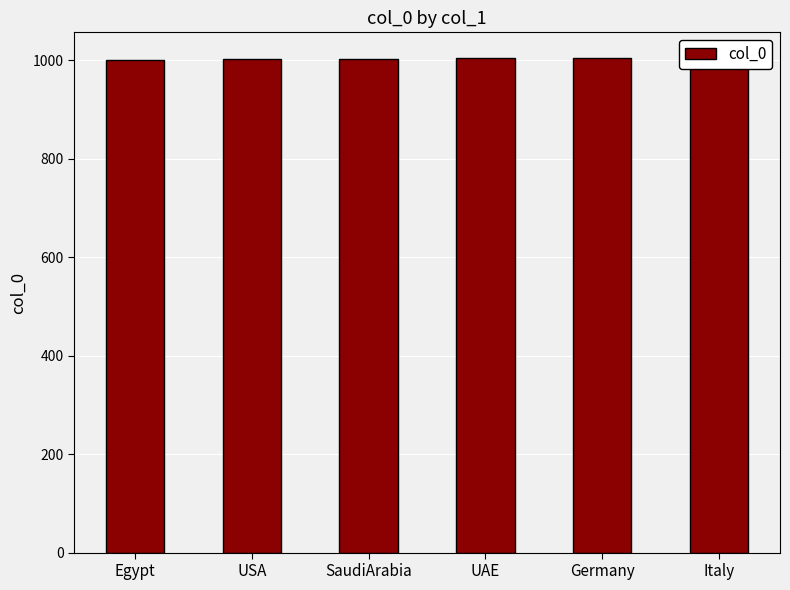

Reading right to left, list all the values displayed in this chart.

1006	1005	1004	1003	1002	1001